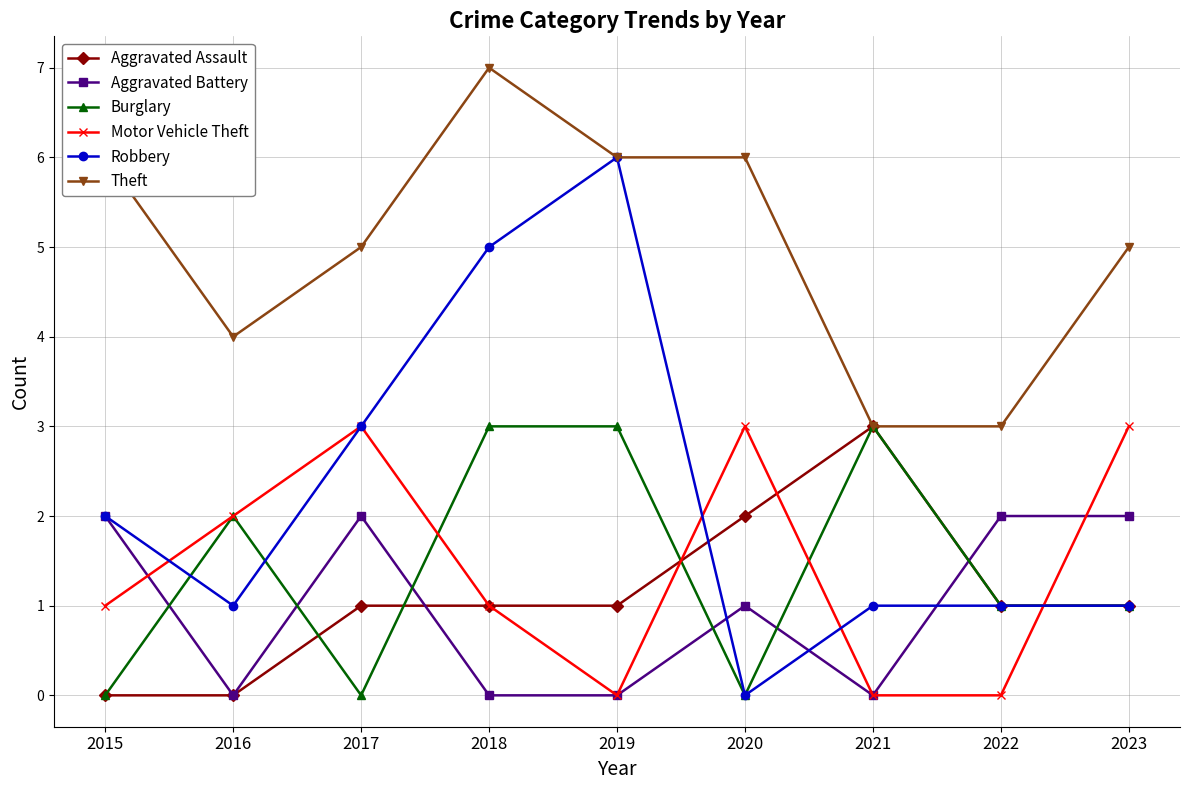

What are all the series names shown in the legend?

Aggravated Assault, Aggravated Battery, Burglary, Motor Vehicle Theft, Robbery, Theft